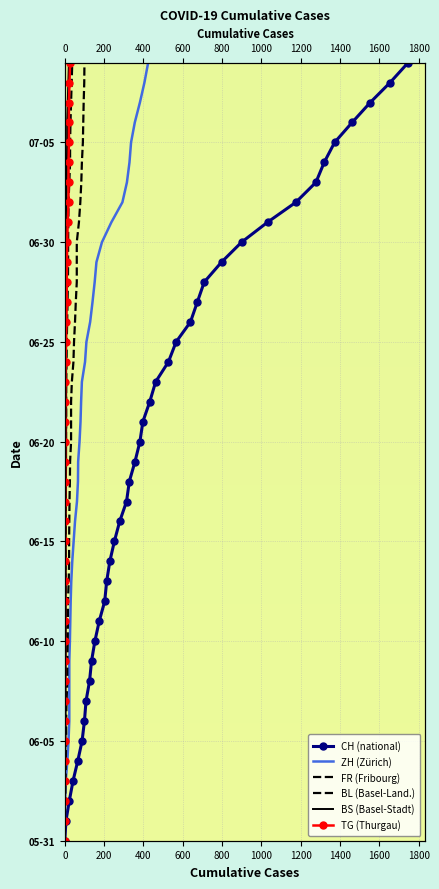

What is the sum of all ZH (Zürich) values?

780